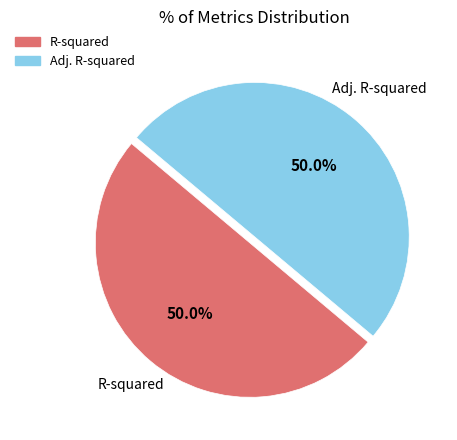

What is the total percentage of Adj. R-squared and R-squared?

100.0%